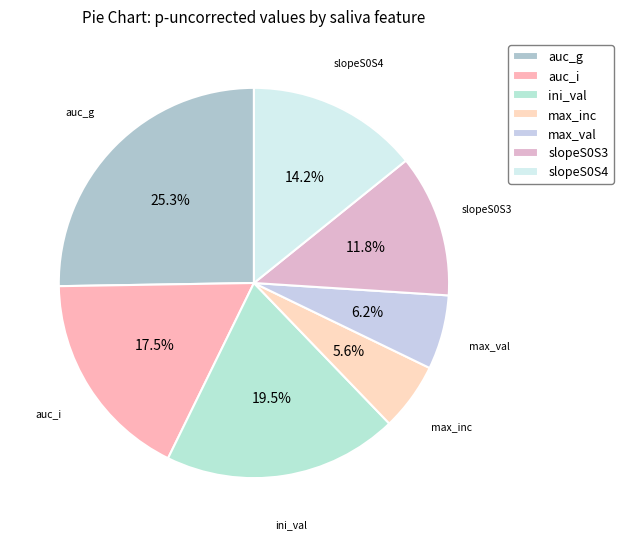

Is there any slice that represents more than half of the pie?

No